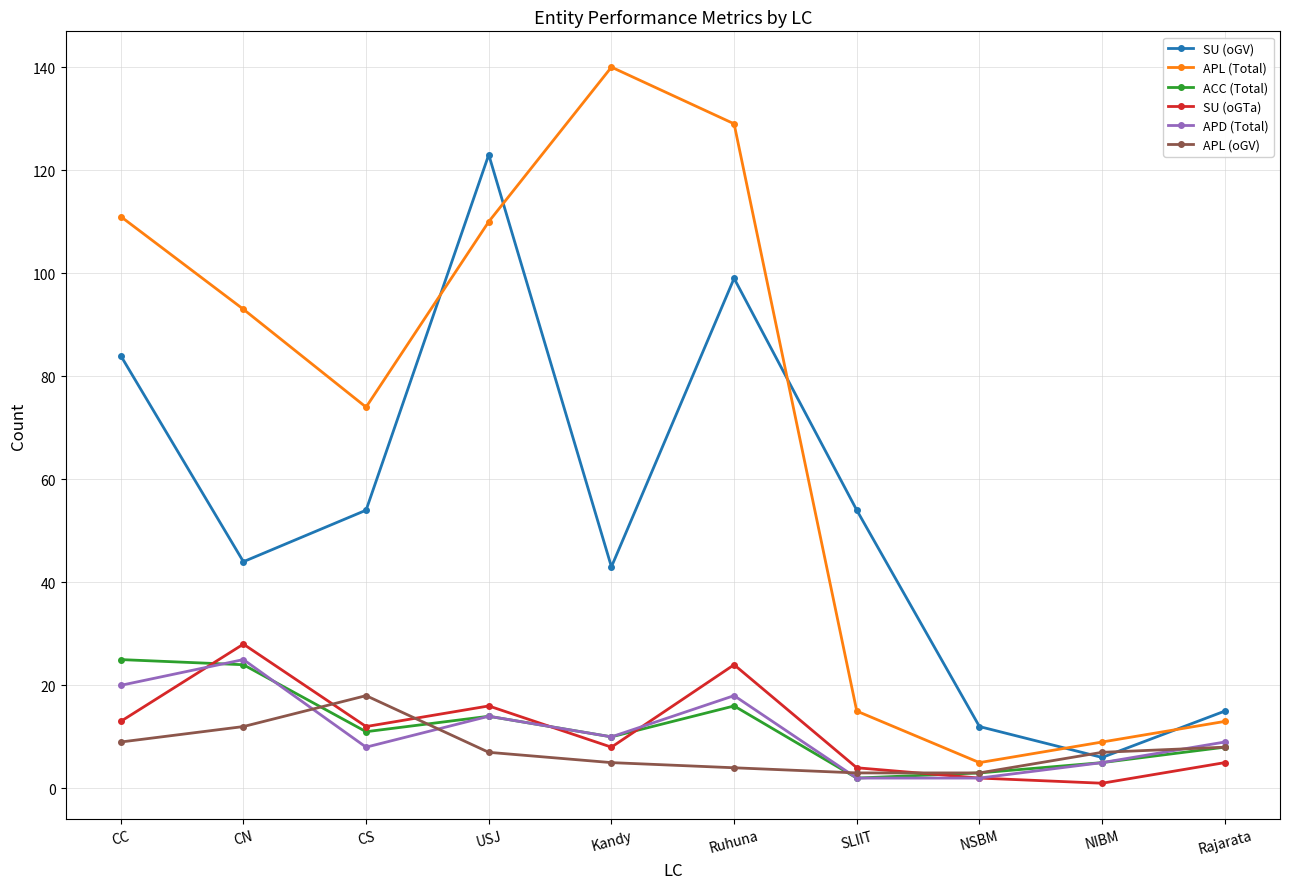

What is the maximum value for SU (oGTa)?

28